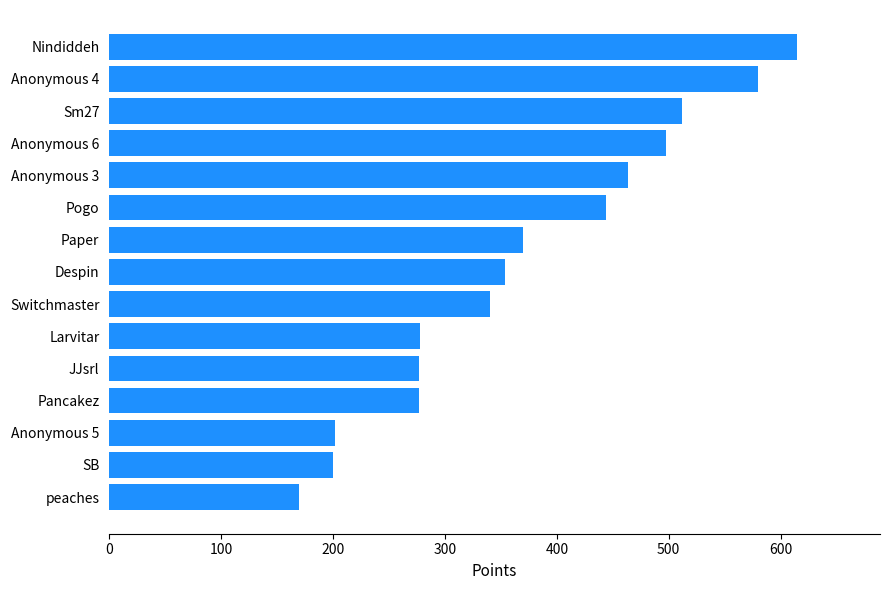

Is it true that the value at Pancakez is 424?

False